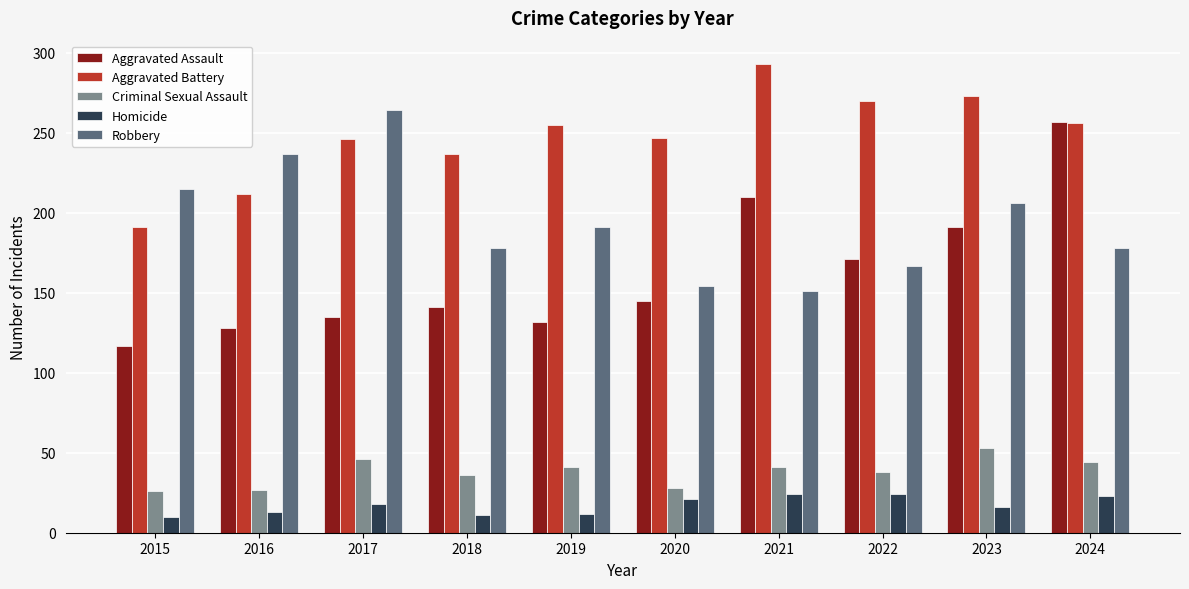

List the labels in order of Aggravated Assault value, smallest first.

2015, 2016, 2019, 2017, 2018, 2020, 2022, 2023, 2021, 2024